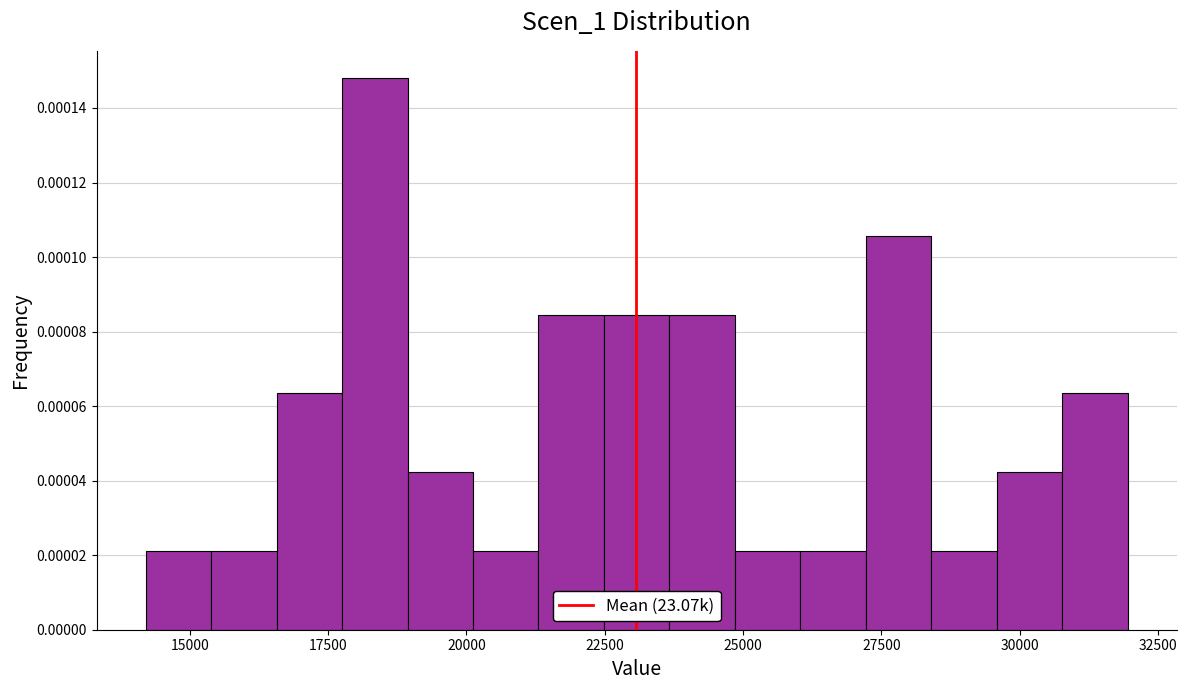

Read against the x-axis, roughly where is the centre of the tallest bar?

18500